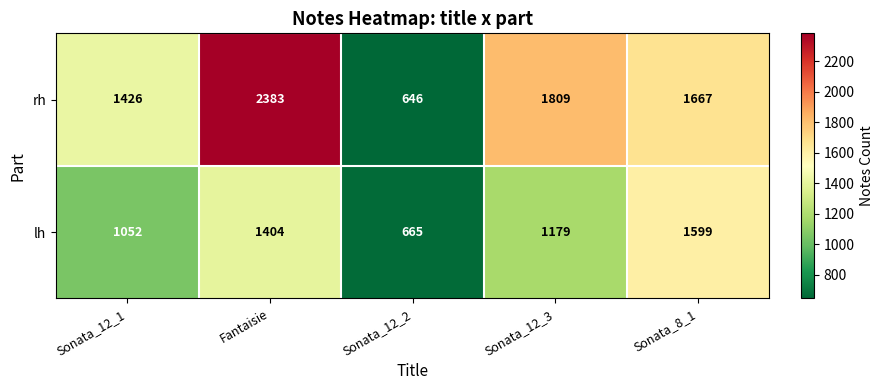

How many data points in lh are less than 1179?

2